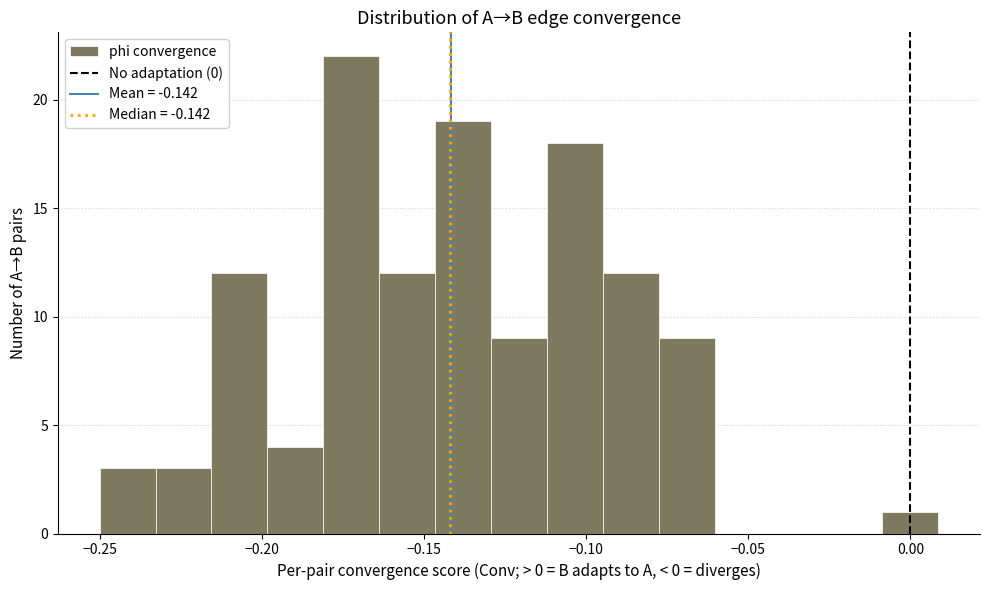

Read against the x-axis, roughly where is the centre of the tallest bar?

-0.170